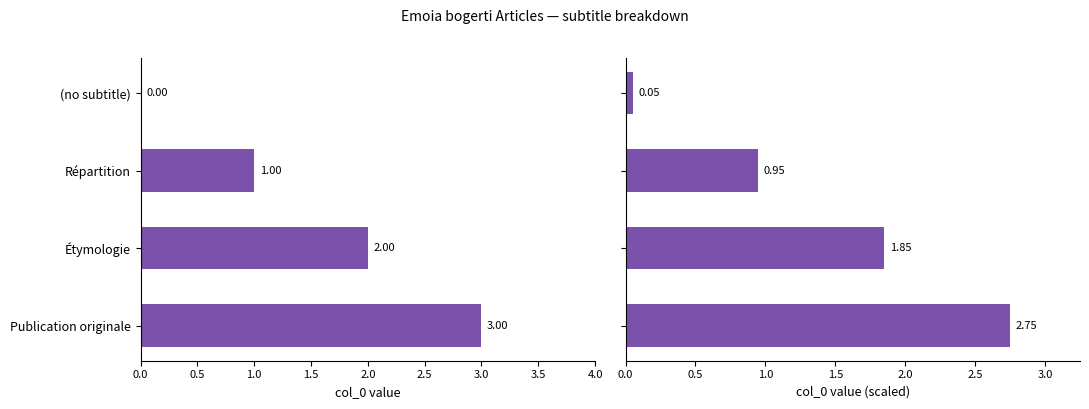

What is the average value of the col_0 (scaled) series?

1.4